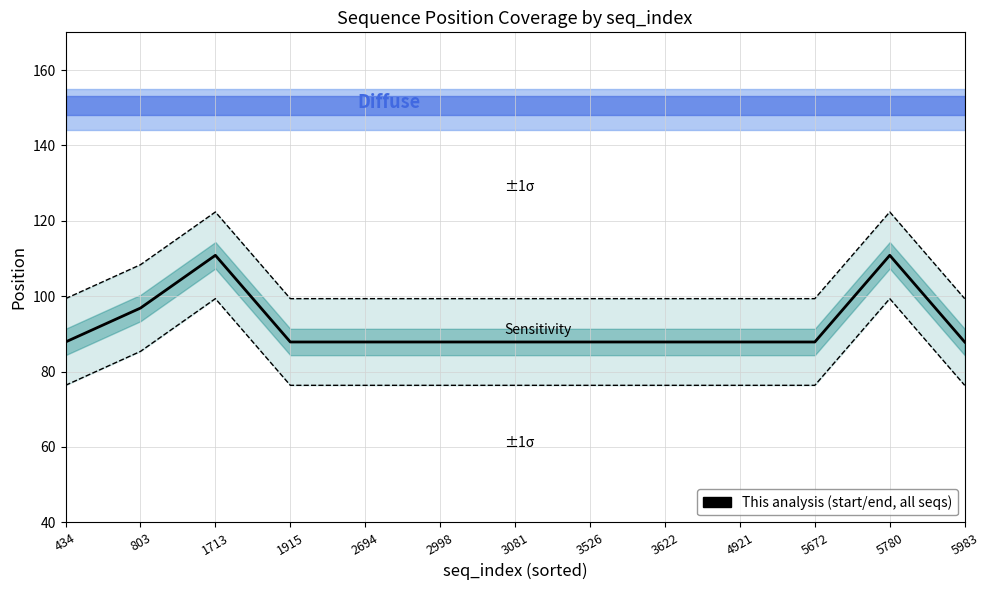

How many categories are shown in the chart?

13